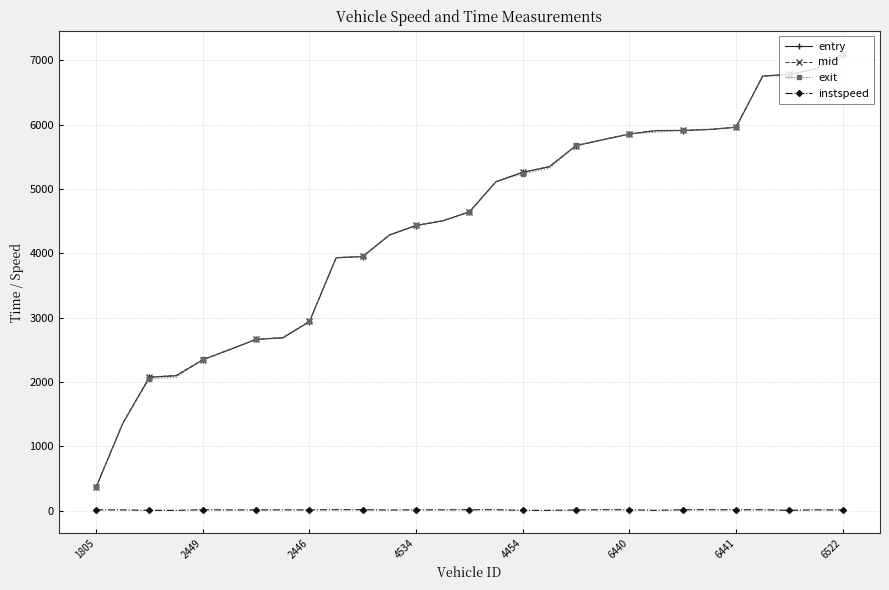

What is the difference between the maximum and second lowest values in the entry series?

5740.9